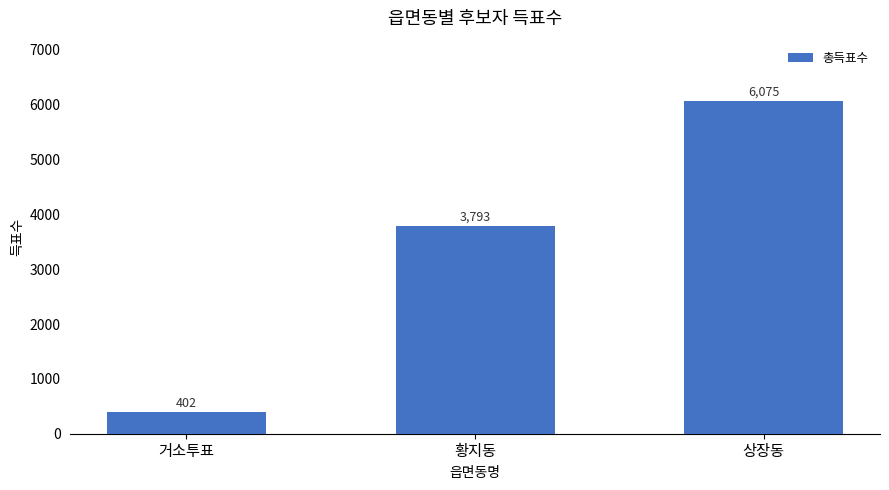

At which label is the value closest to 3238?

황지동